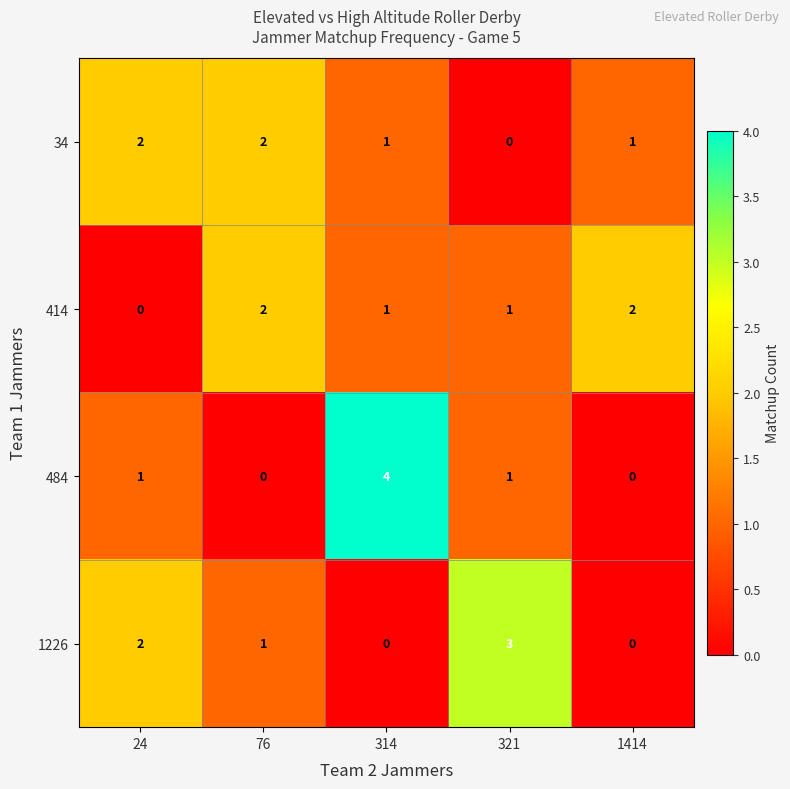

At how many categories does at least one series exceed 0?

5